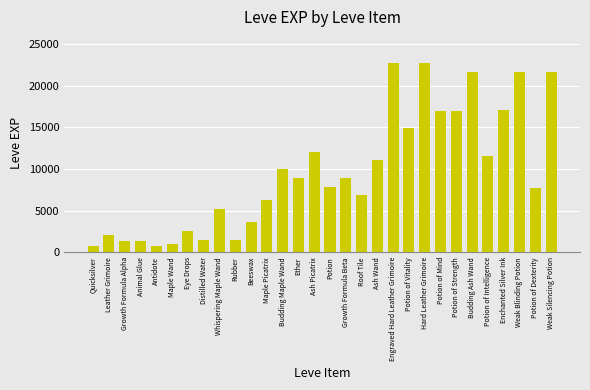

Which has a higher value, Ash Wand or Maple Picatrix?

Ash Wand